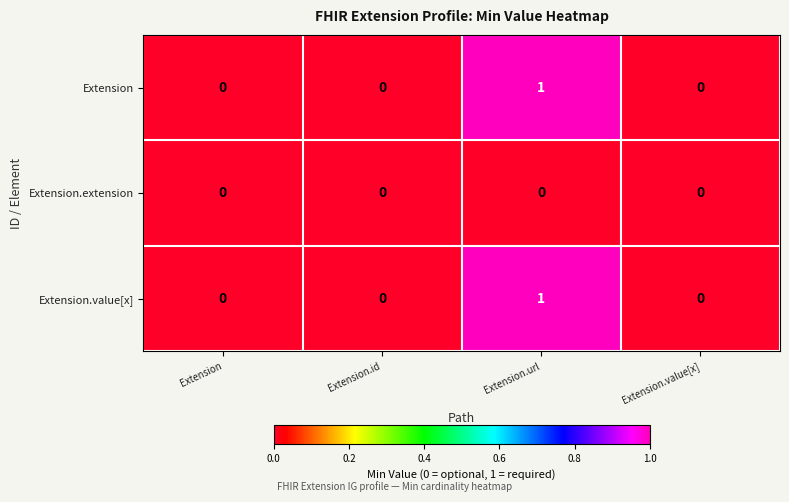

Count the Extension.value[x] values in the range 0 to 1.

4